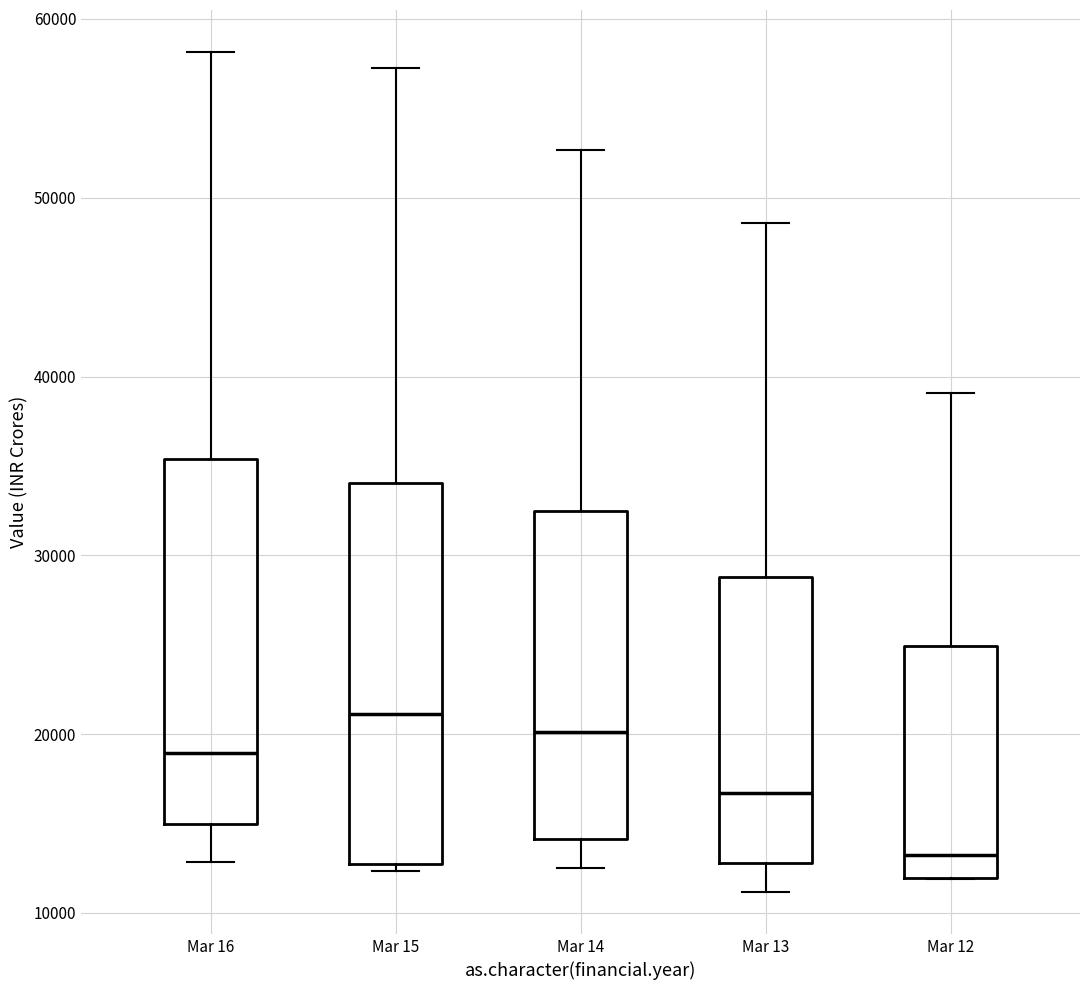

Which box's median line is the lowest?

Mar 12